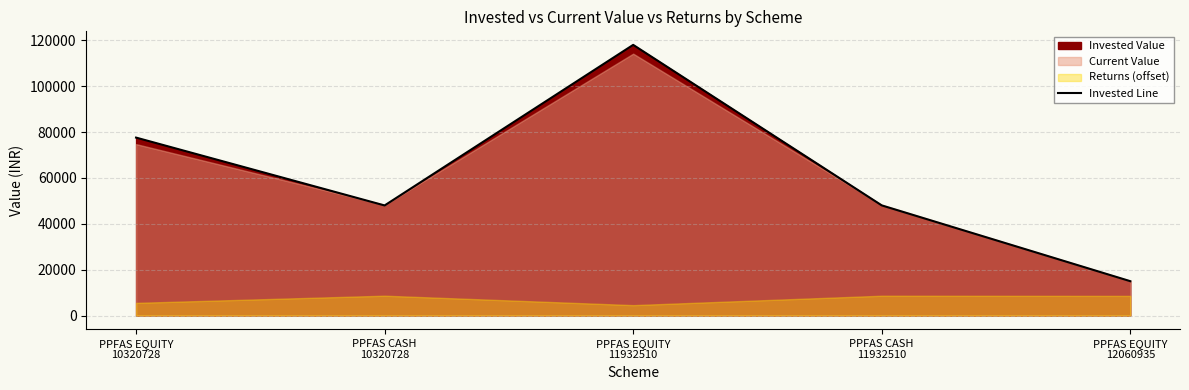

What is the sum of all values?

306753.5